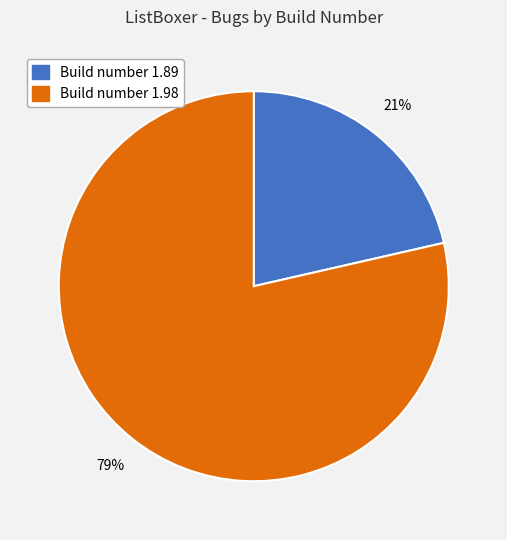

Combined, do Build number 1.89 and Build number 1.98 account for over 50%?

Yes